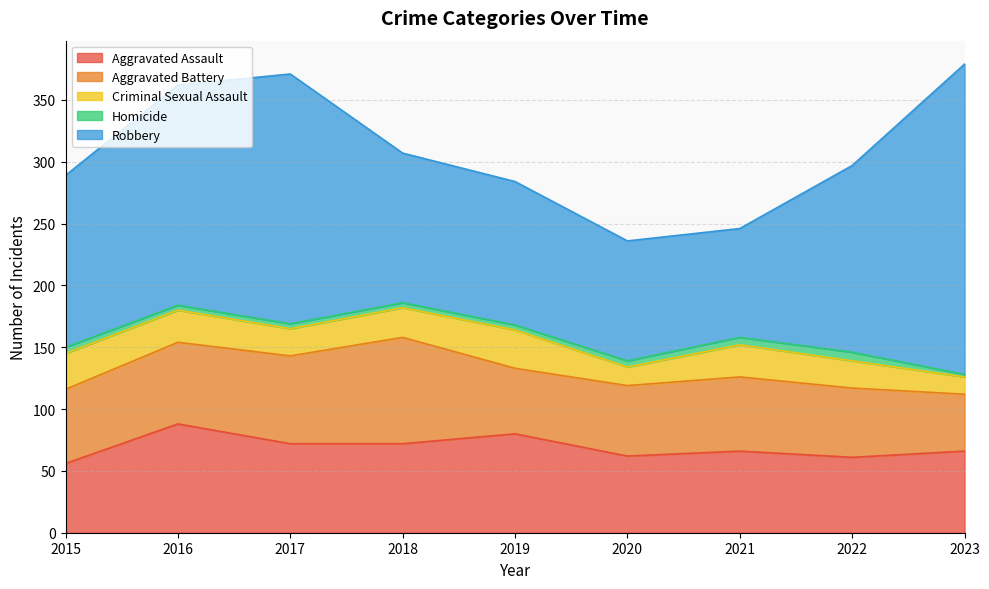

True or false: Robbery has more than 2 interior local peaks.

False